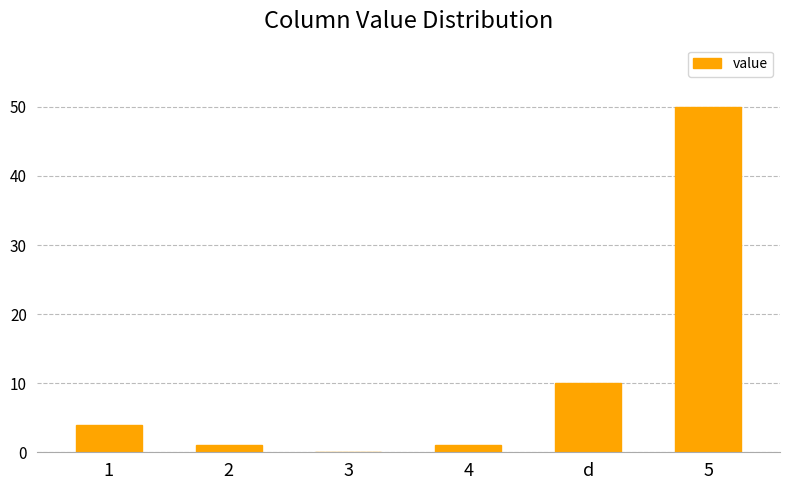

Count the number of categories in the chart.

6